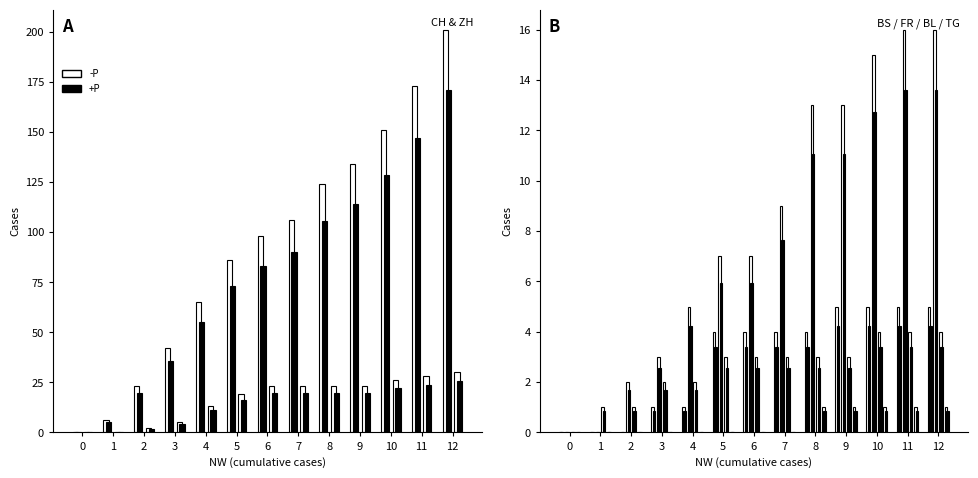

Does the chart contain stacked bars?

No